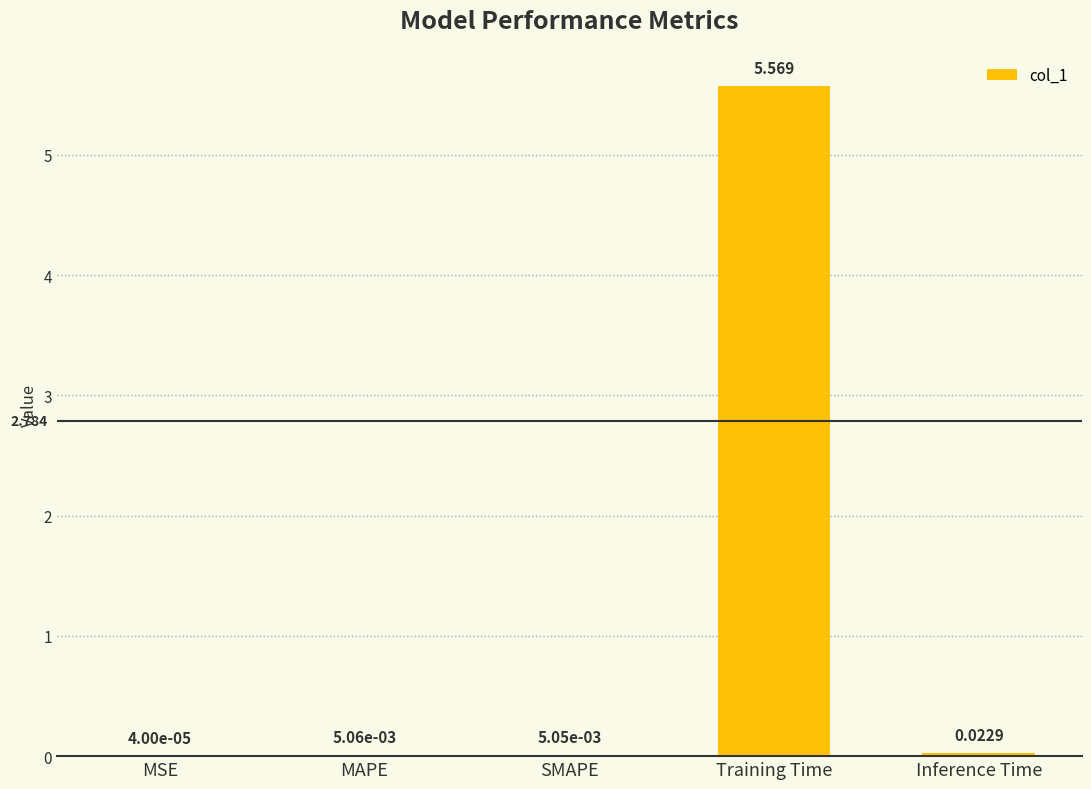

Which has a higher value, Inference Time or SMAPE?

Inference Time